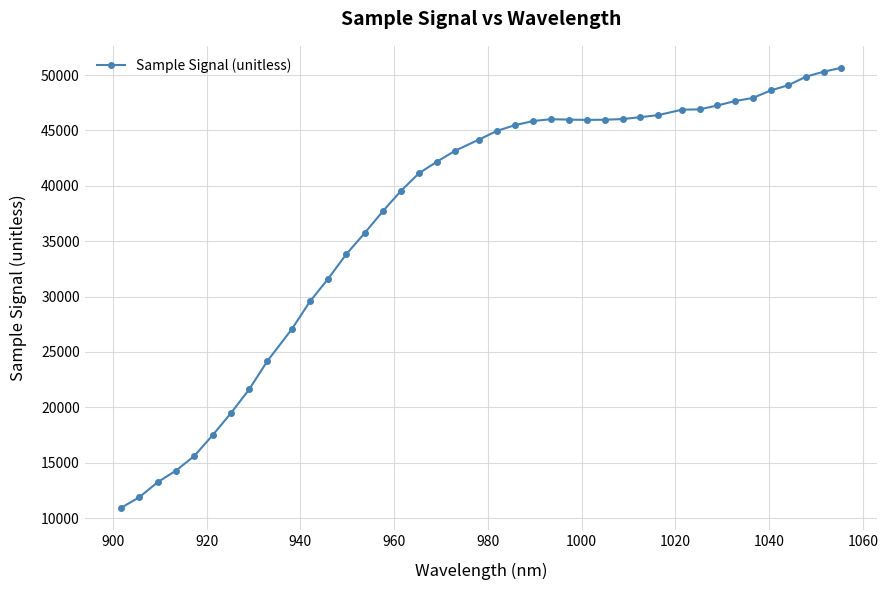

What is the maximum value shown in the chart?

50651